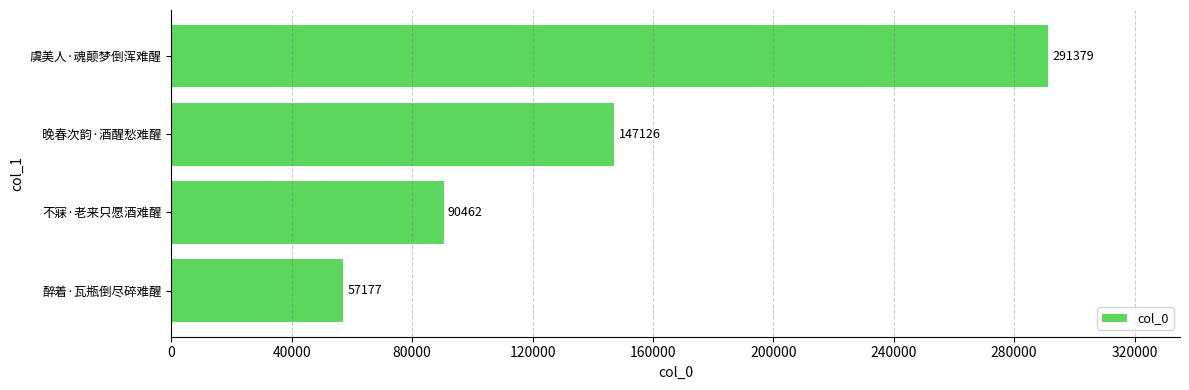

What is the average value?

146536